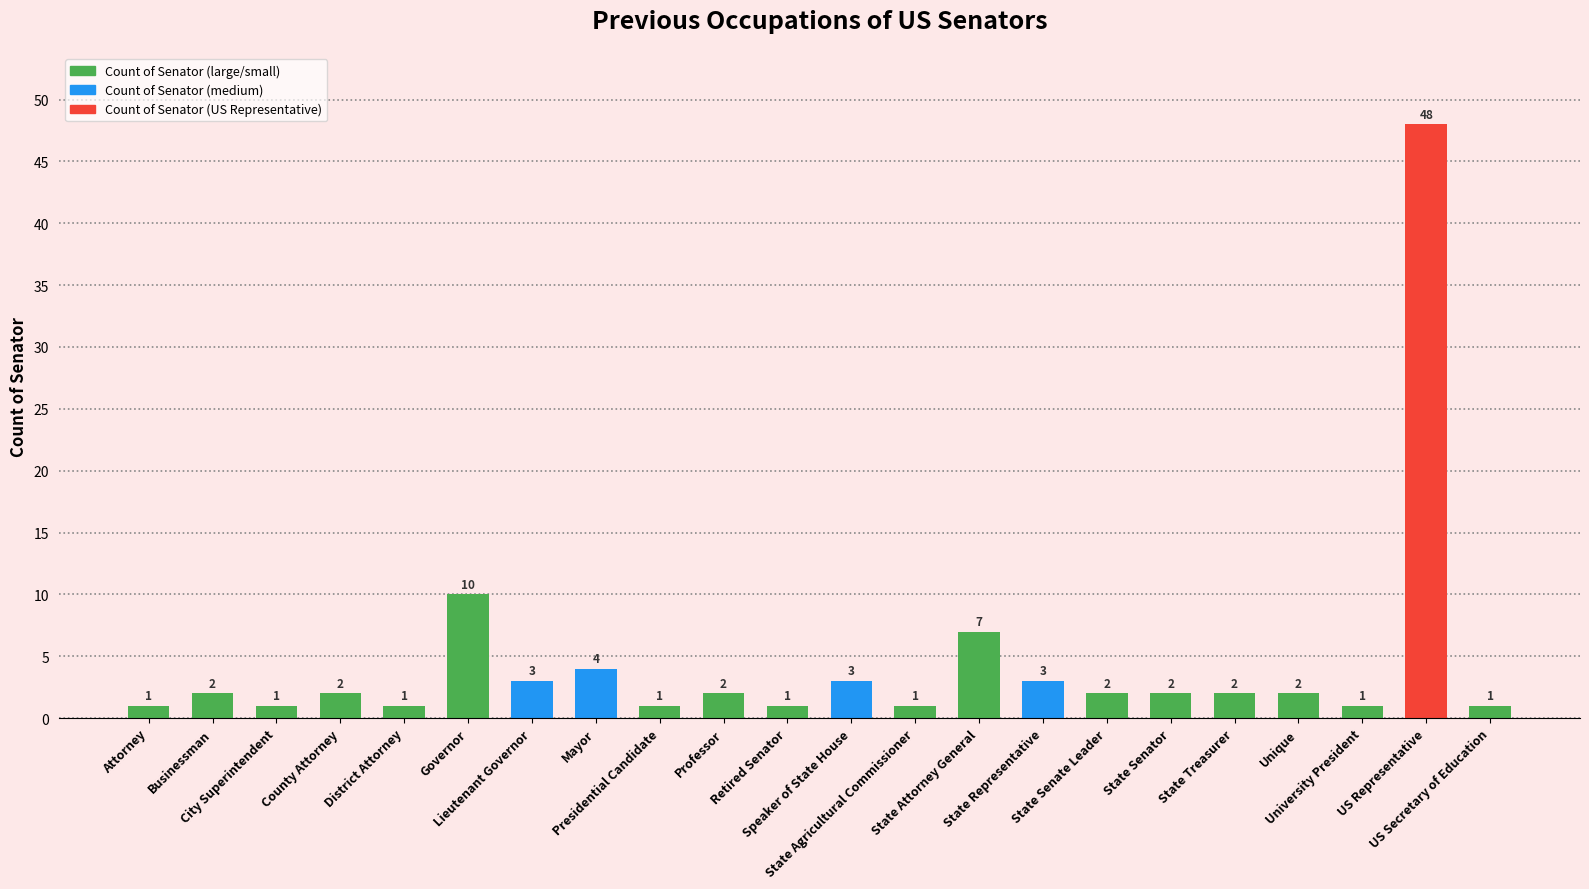

Are the bars horizontal?

No